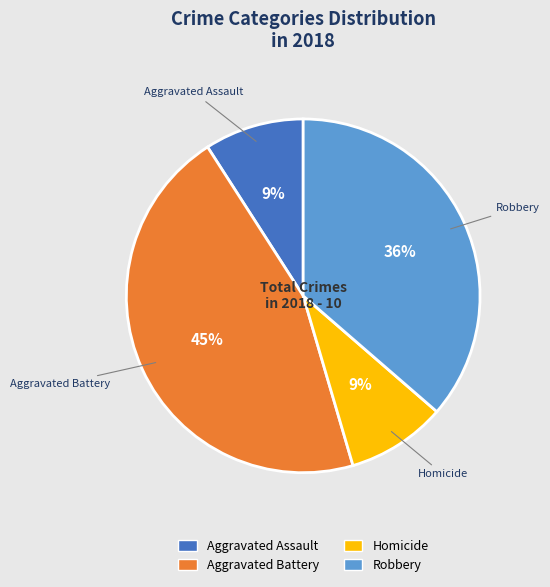

Does any single category account for the majority?

No